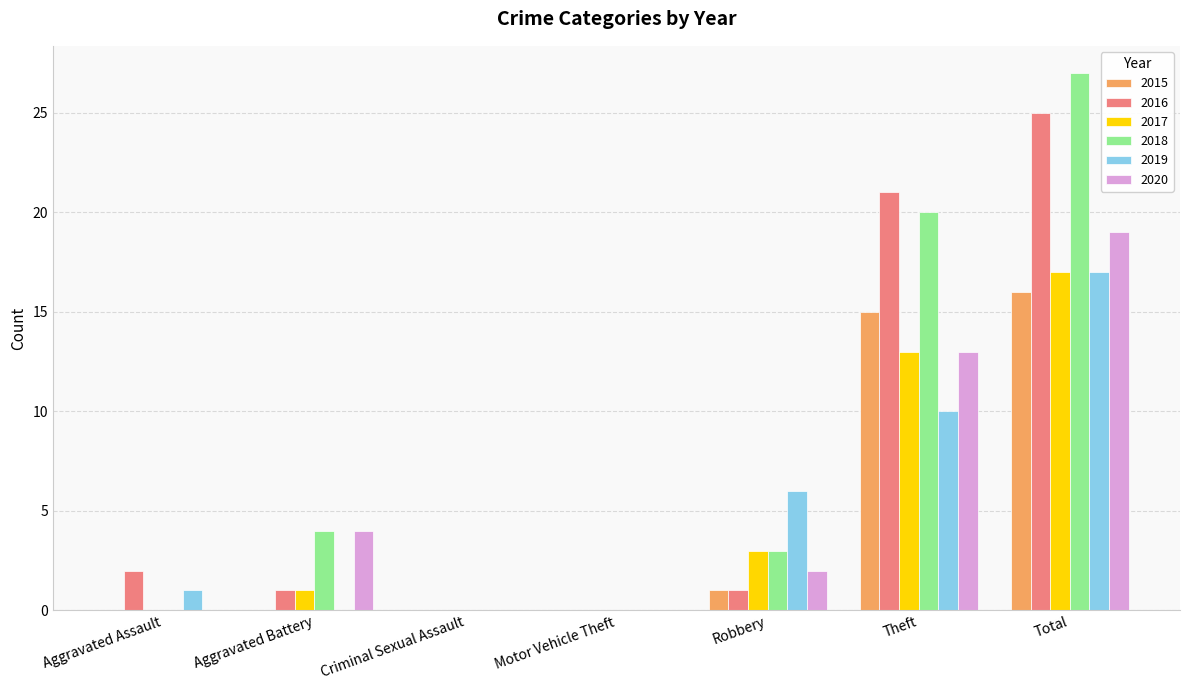

What is the sum of the 2016 values at Theft and Motor Vehicle Theft?

21